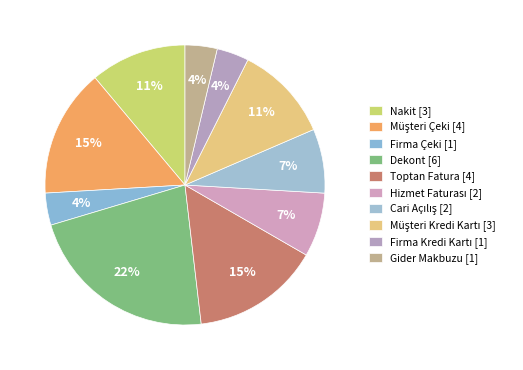

Rank the categories by value from highest to lowest.

Dekont, Müşteri Çeki, Toptan Fatura, Nakit, Müşteri Kredi Kartı, Hizmet Faturası, Cari Açılış, Firma Çeki, Firma Kredi Kartı, Gider Makbuzu